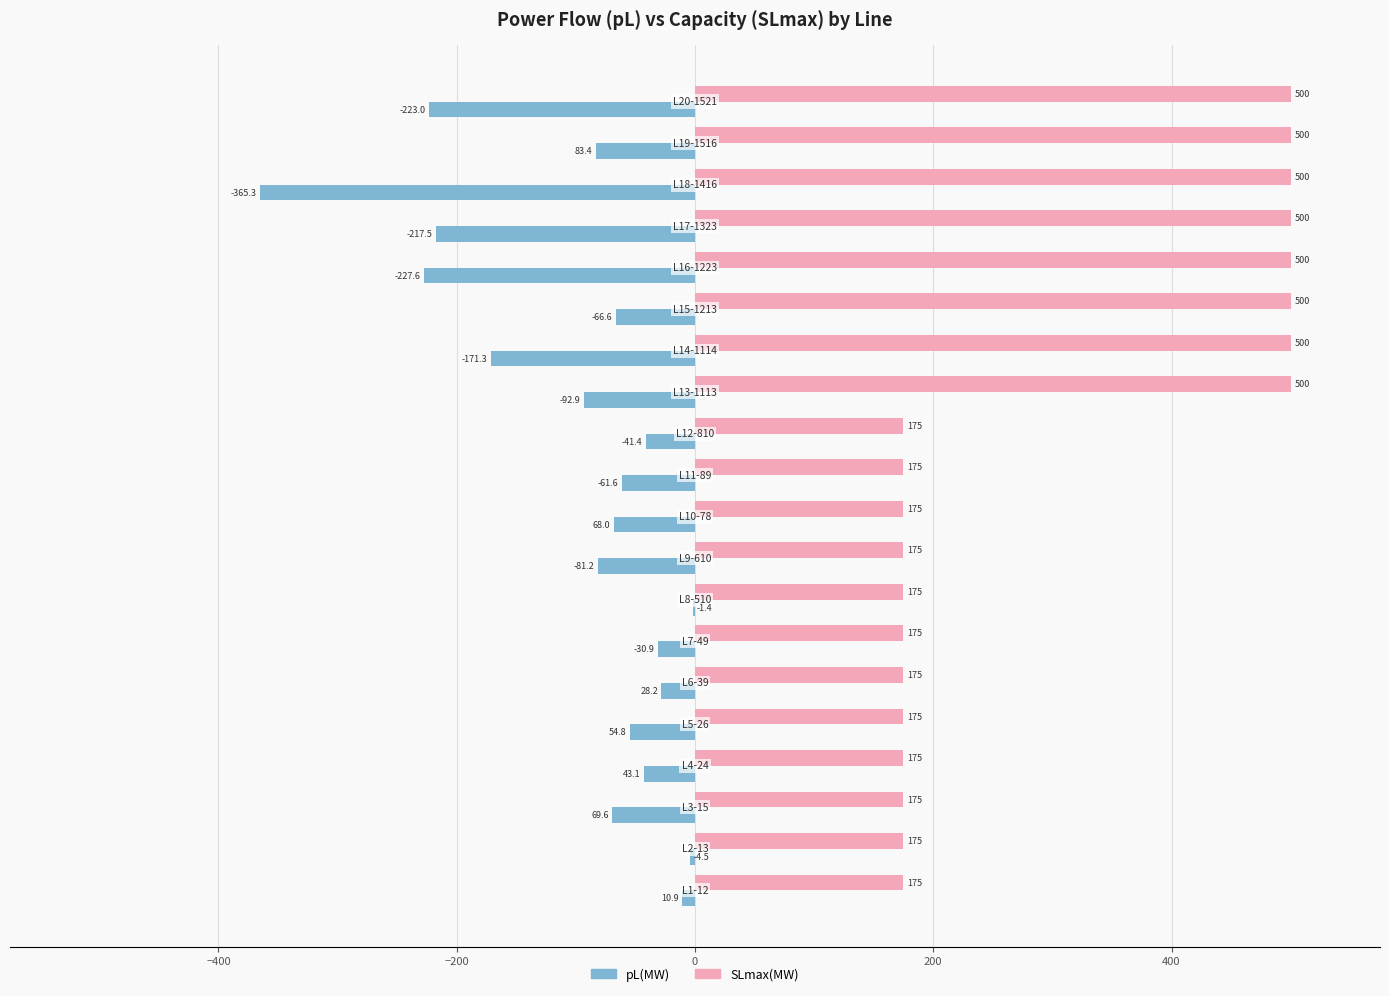

Which series has the largest total across all categories?

SLmax(MW)